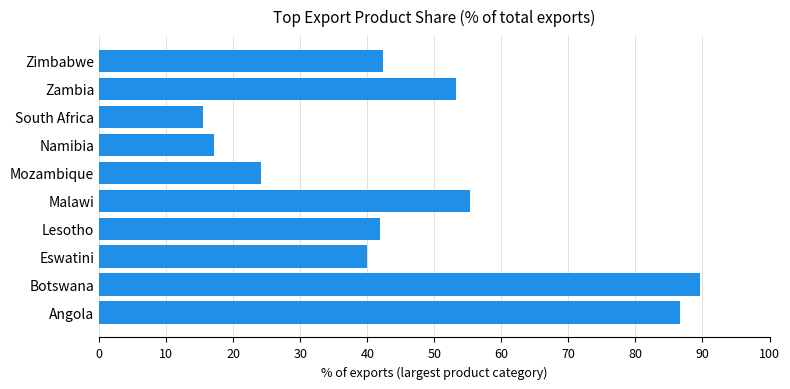

Which has a higher value, Namibia or Mozambique?

Mozambique